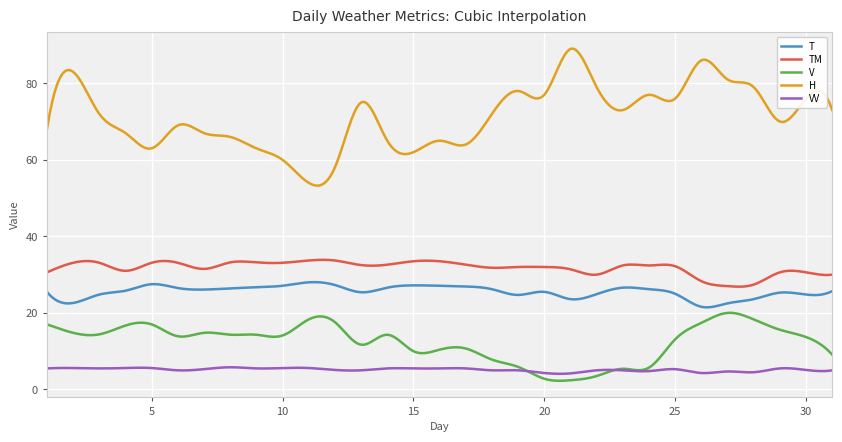

Which series has the largest total across all categories?

H